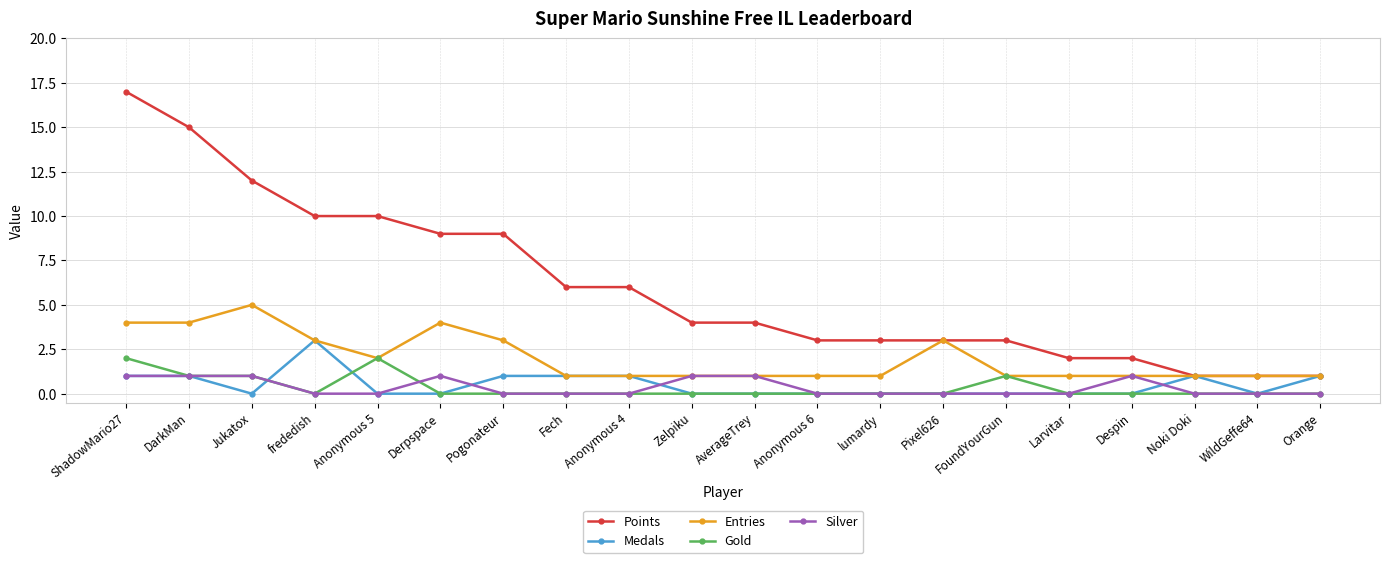

Rank the series by their maximum value, from highest to lowest.

Points, Entries, Medals, Gold, Silver